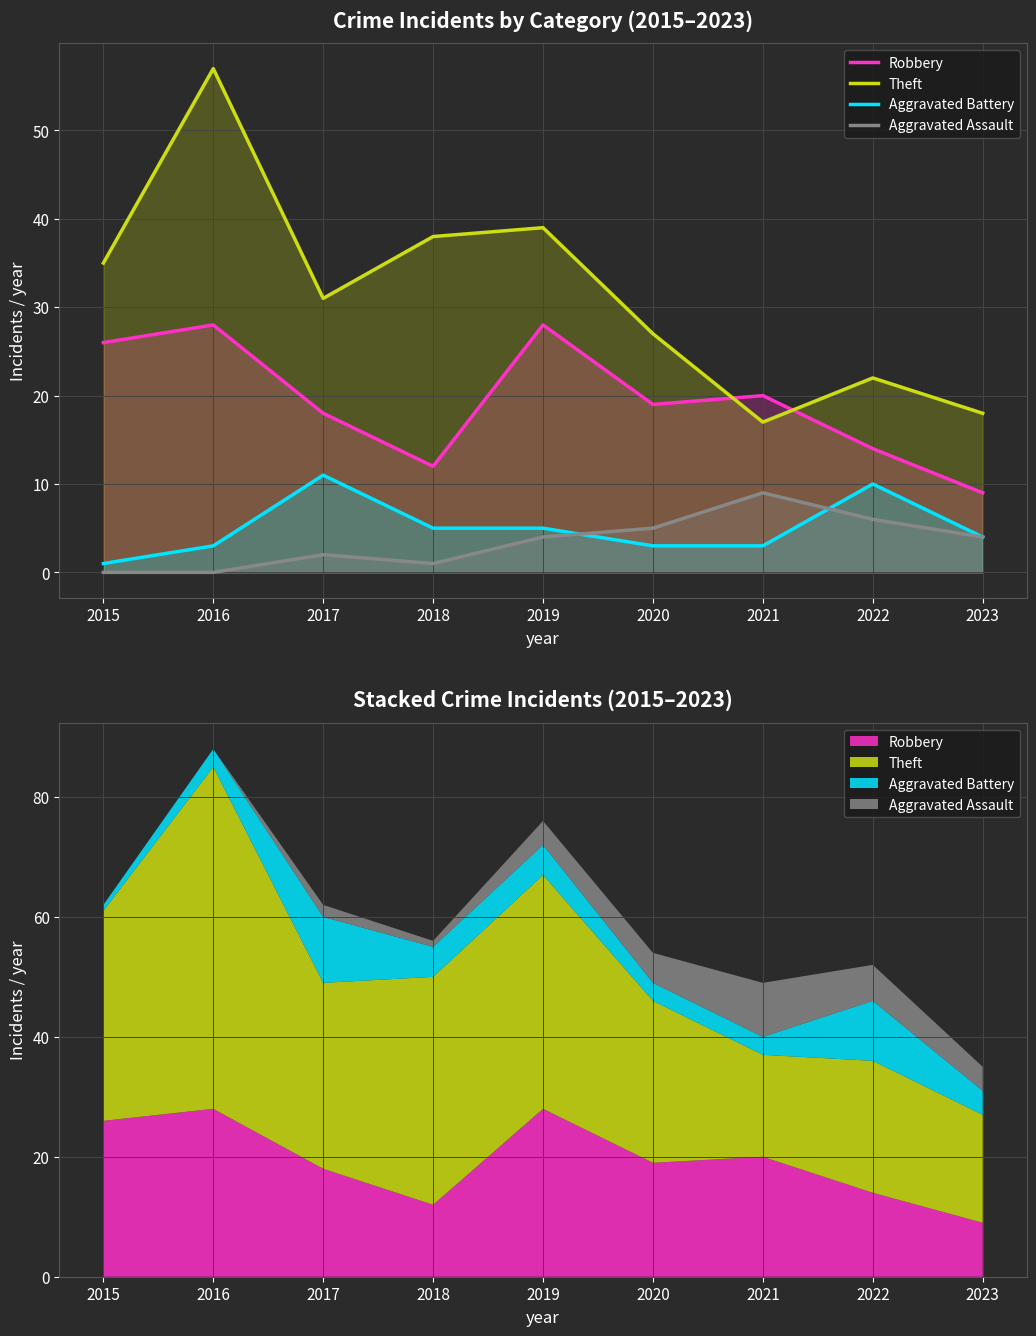

Is the value of Theft at 2017 greater than the value of Aggravated Assault at 2023?

Yes